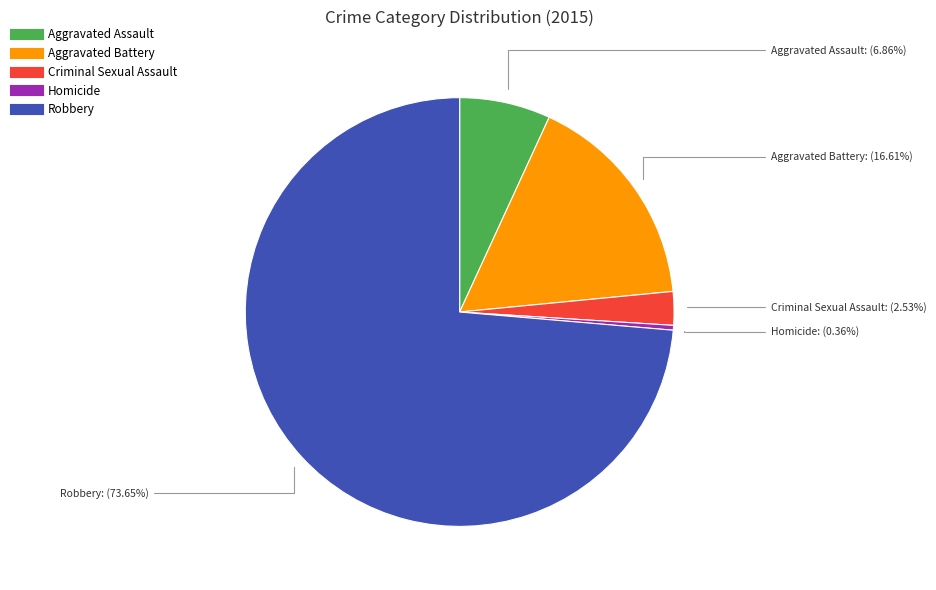

Does Robbery represent more than half of the total?

Yes